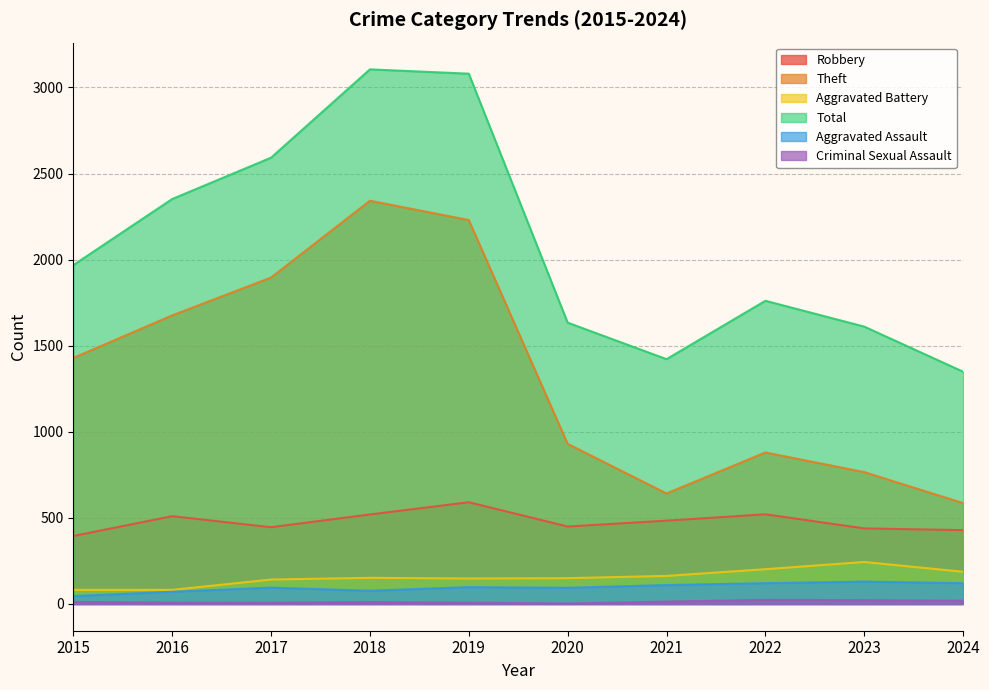

What is the total value across all series at 2018?

6207